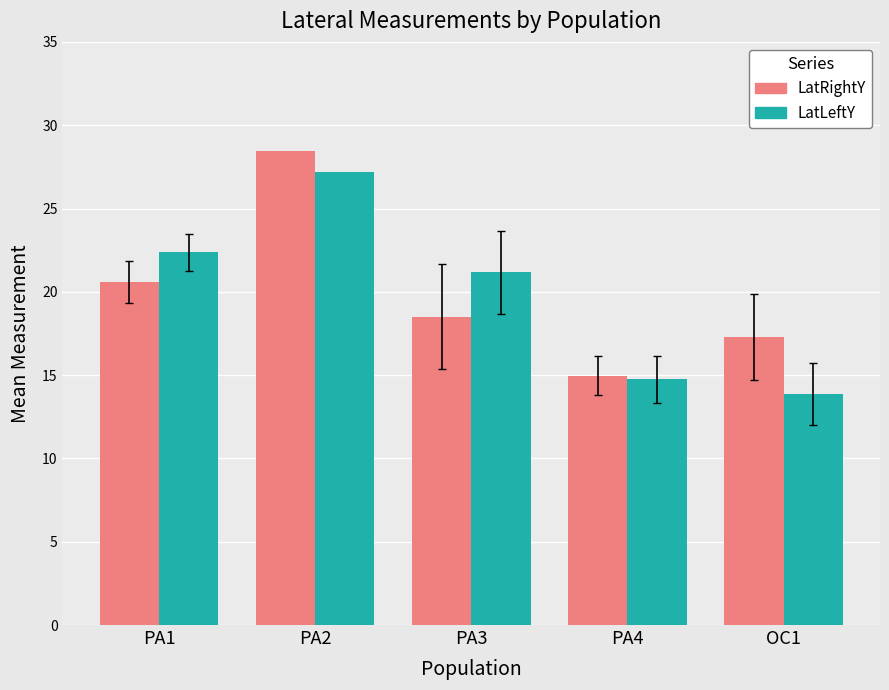

The LatLeftY series shows 21.2 at PA3. True or false?

True